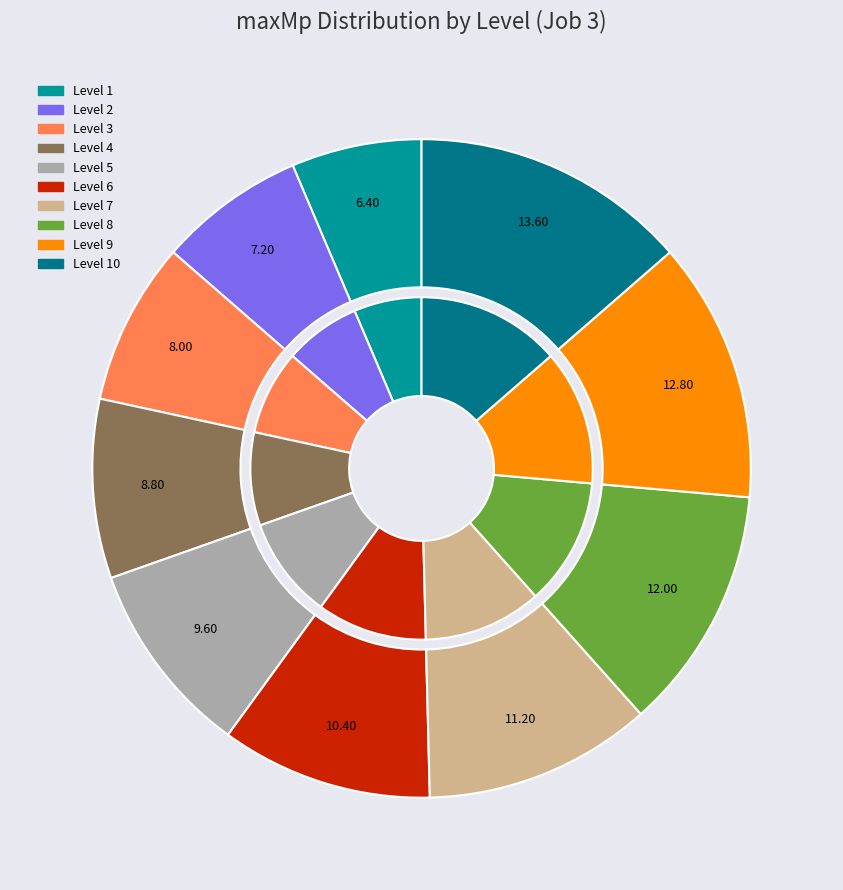

Is it true that Level 6 is 3% of the pie?

False